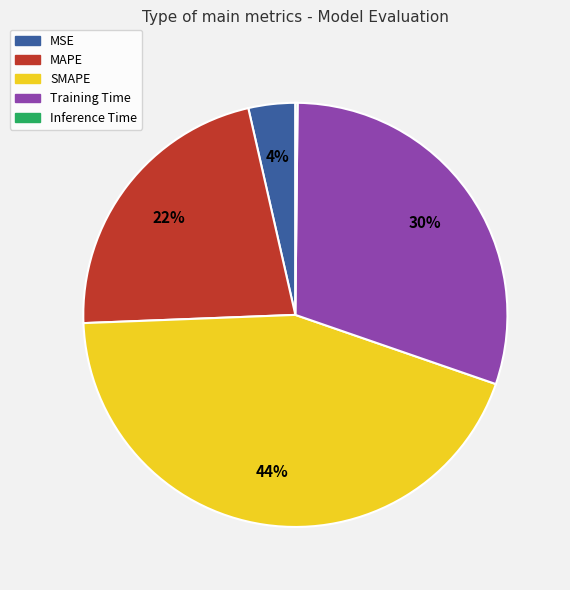

To the nearest percent, what is the average slice percentage?

20%